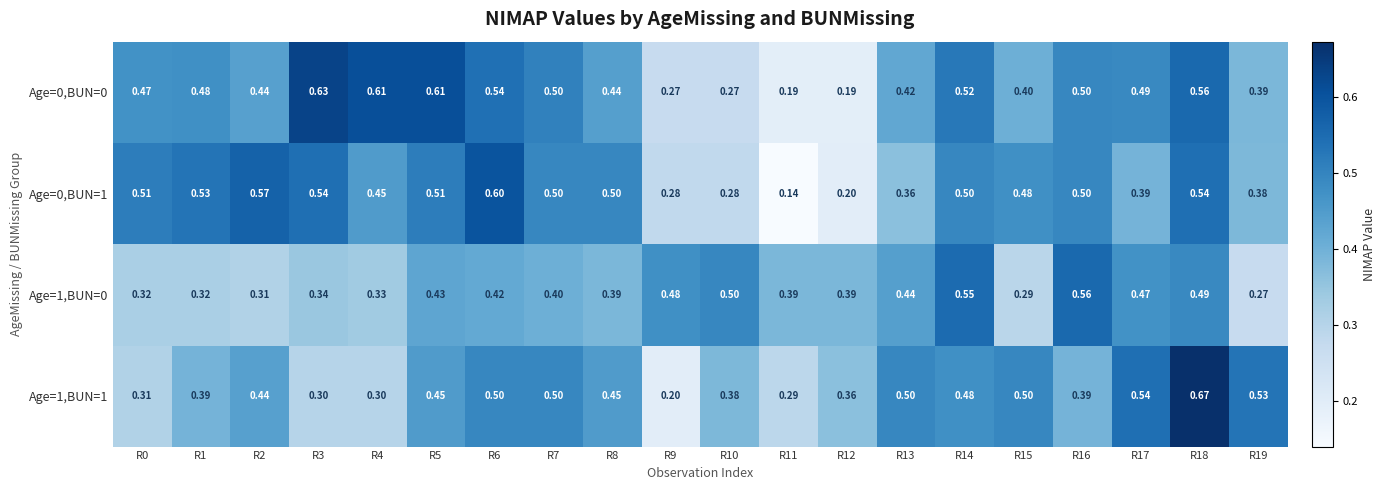

Is the value of Age=0,BUN=0 at R10 greater than the value of Age=0,BUN=1 at R13?

No